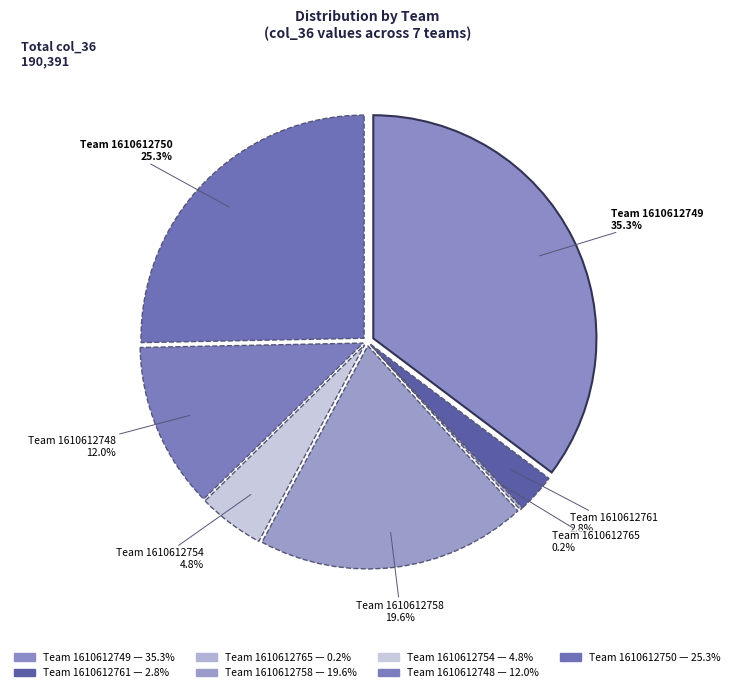

What percentage is NOT represented by 1610612754?

95.2%